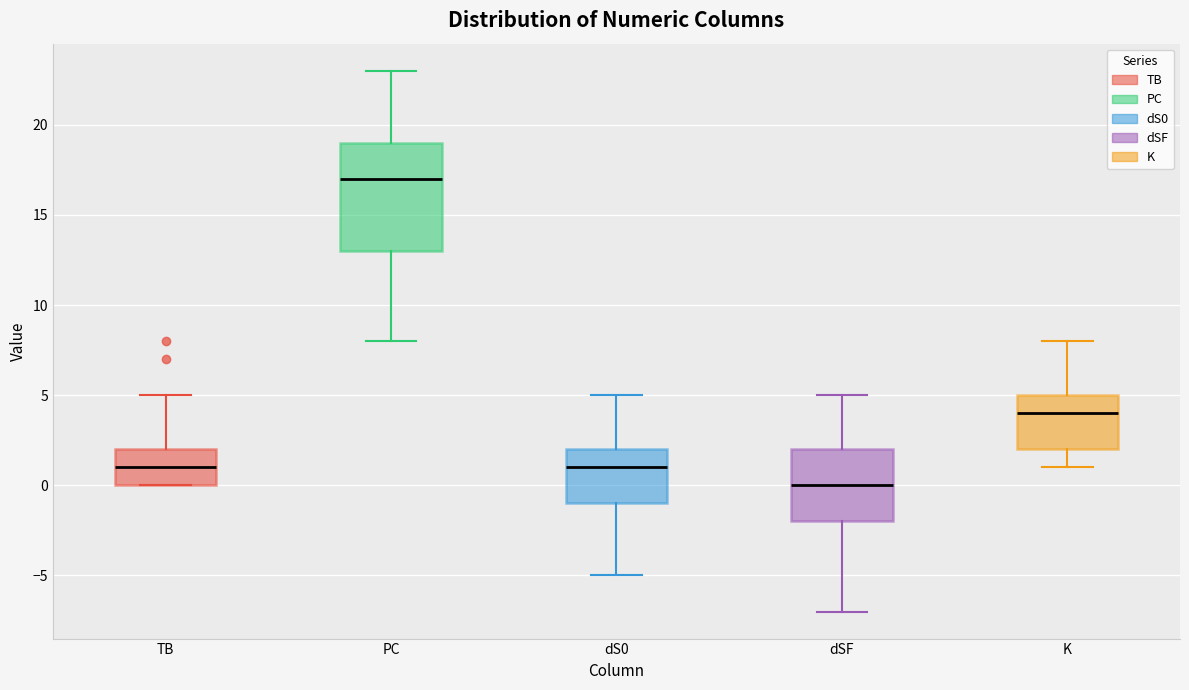

Reading left to right, transcribe this box plot: for each box, give where its median line is, the range the box spans, and where its two whiskers end, as read against the y-axis. The values are not printed on the chart, so give them approximately, as read against the axis.

TB: median 1, box 0 to 2, whiskers 0 to 5
PC: median 17, box 13 to 19, whiskers 8 to 23
dS0: median 1, box -1 to 2, whiskers -5 to 5
dSF: median 0, box -2 to 2, whiskers -7 to 5
K: median 4, box 2 to 5, whiskers 1 to 8